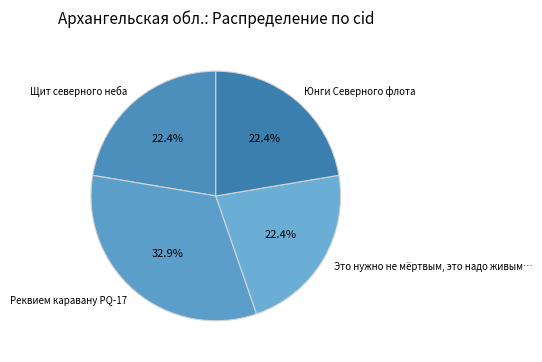

What is the largest slice in the pie chart?

Реквием каравану PQ-17